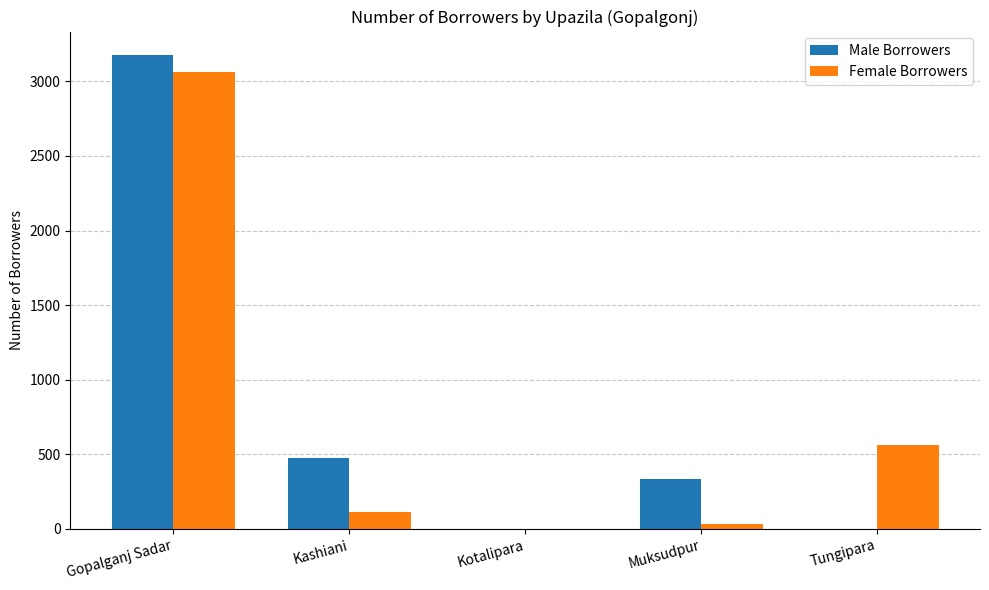

Is the value of Male Borrowers at Kotalipara greater than the value of Female Borrowers at Tungipara?

No